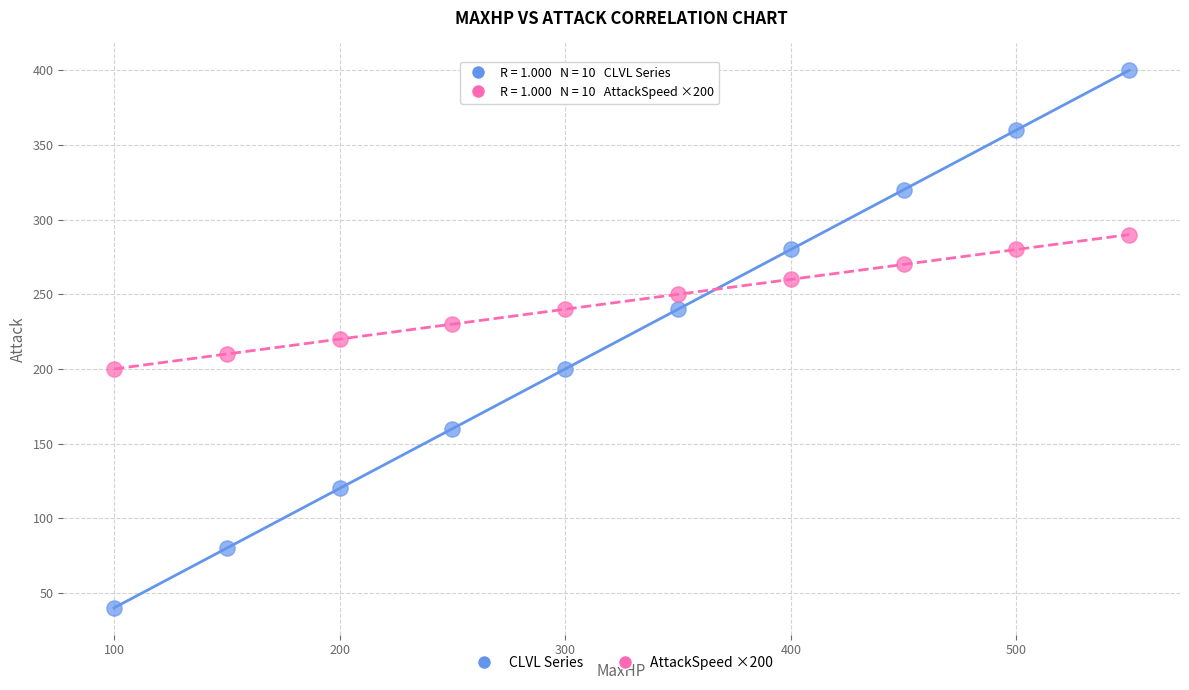

Which series reaches the minimum Y coordinate?

CLVL Series